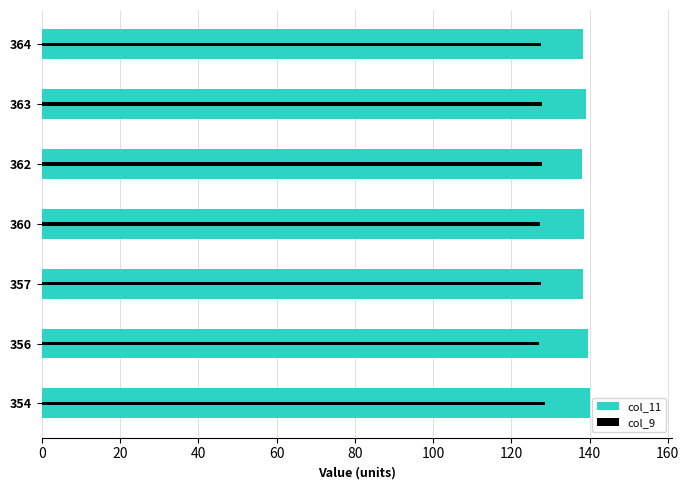

What is the sum of all col_9 values?

894.2